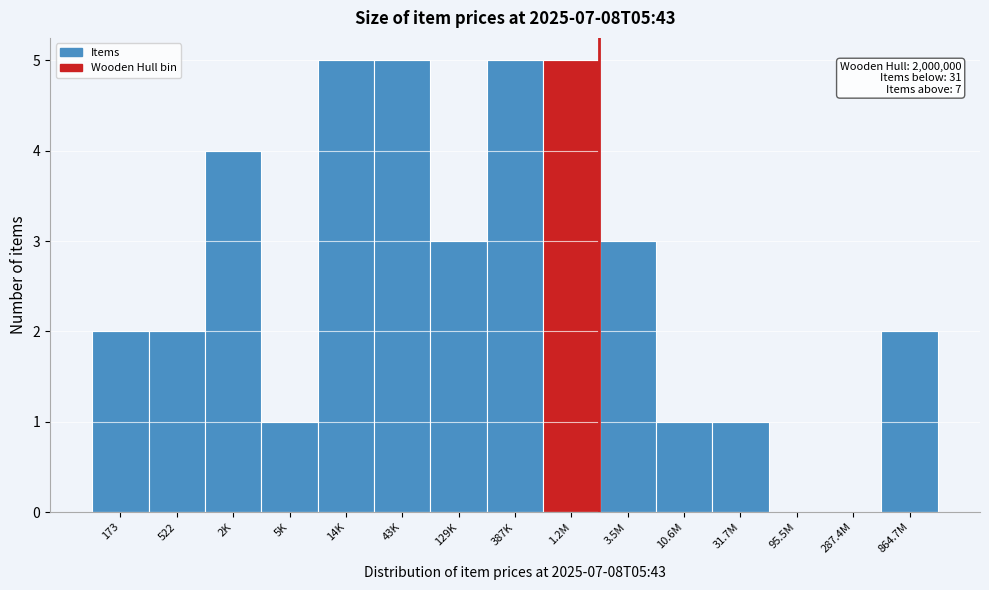

Reading left to right, extract all data points from this chart.

173=2	522=2	2K=4	5K=1	14K=5	43K=5	129K=3	387K=5	1.2M=5	3.5M=3	10.6M=1	31.7M=1	95.5M=0	287.4M=0	864.7M=2